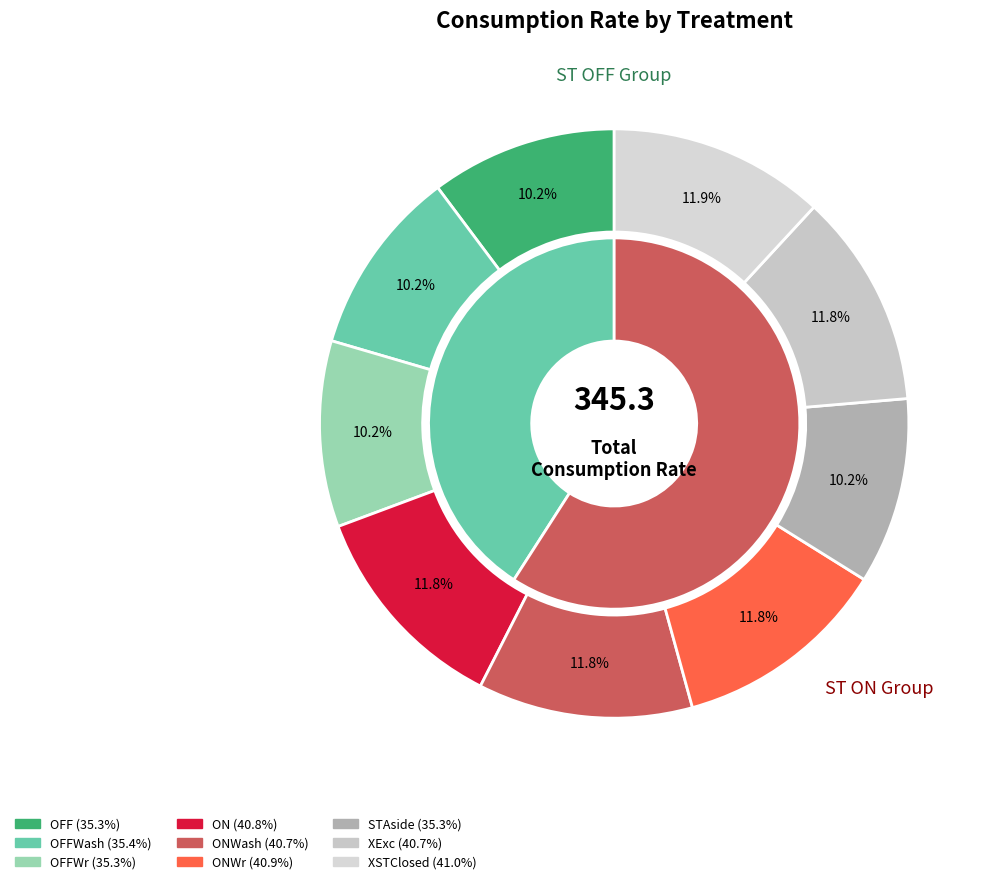

Which category has the smallest portion of the pie?

OFFWr